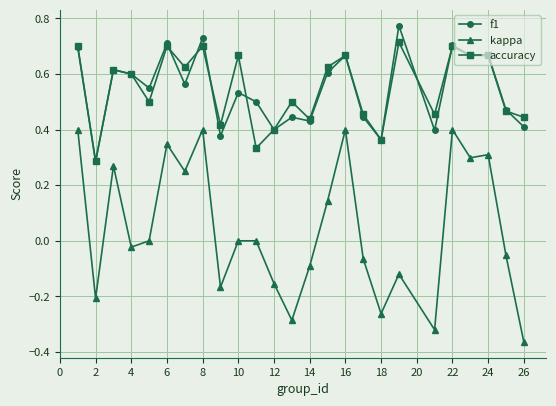

How many interior local valleys does the kappa series have?

8